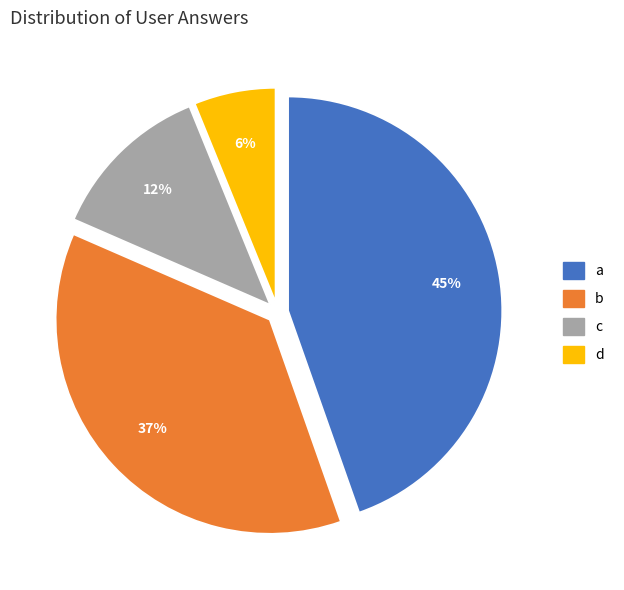

Between b and d, which is larger?

b